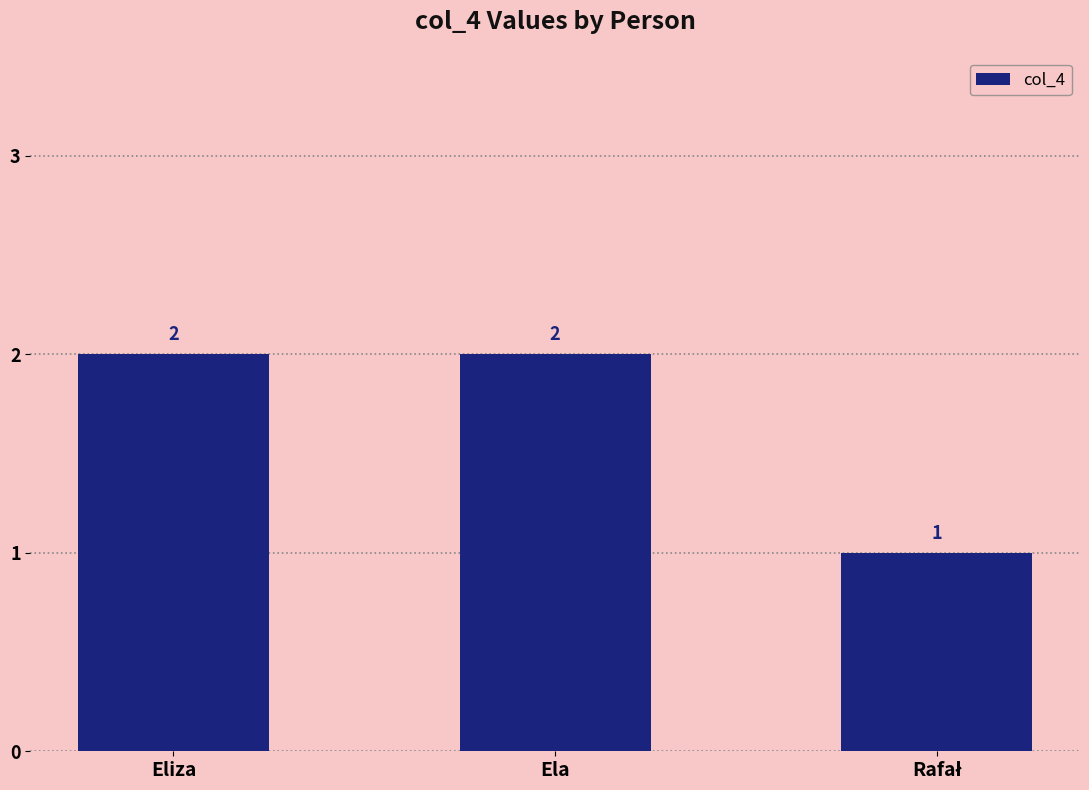

Approximately how many times larger is the value at Eliza compared to Ela?

1.0